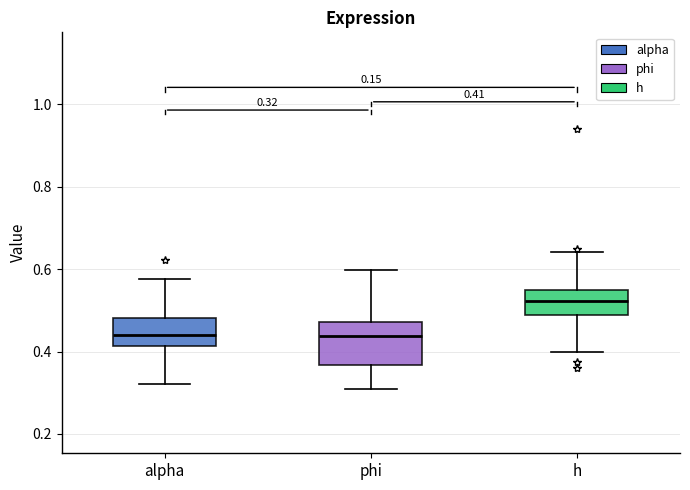

Comparing the boxes themselves (not the whiskers), which one is the tallest?

phi